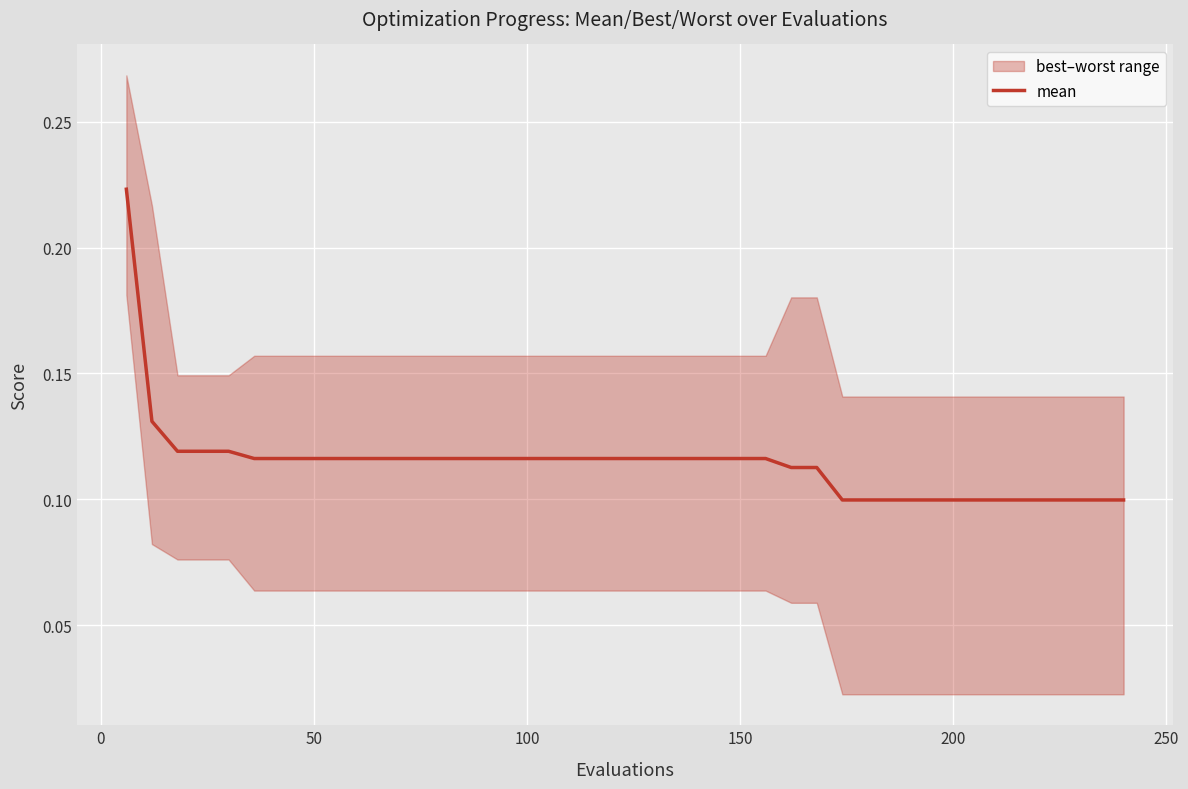

Count the values in the range 0 to 1.

40